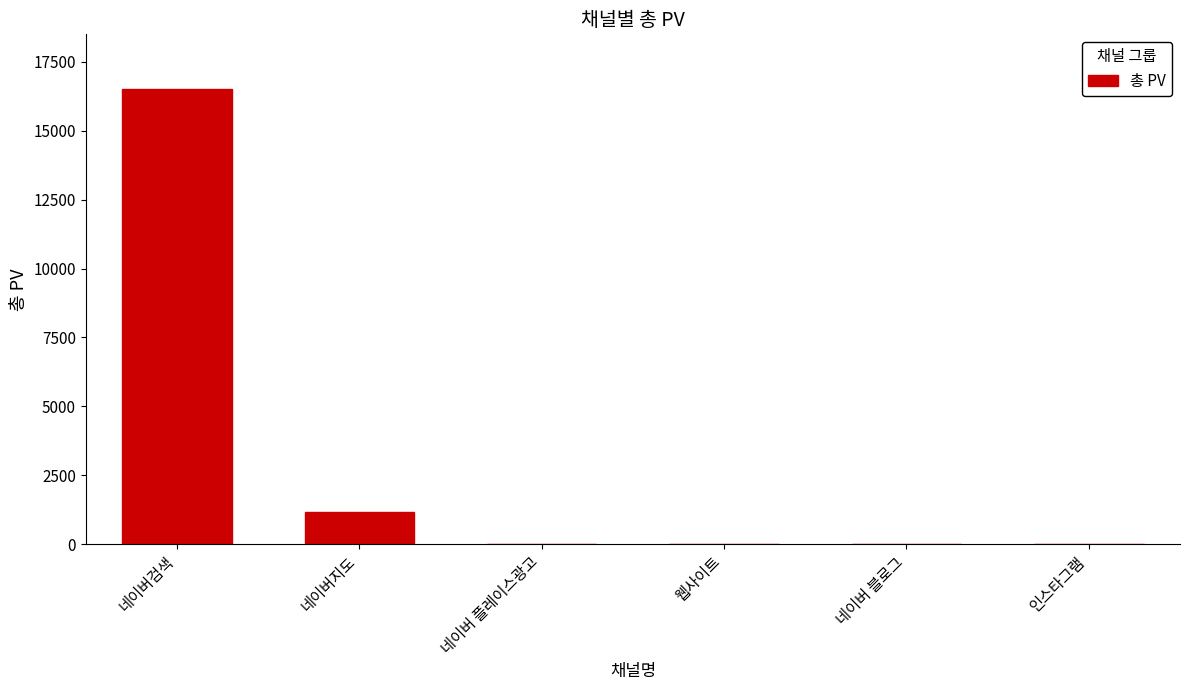

What is the maximum value shown in the chart?

16513